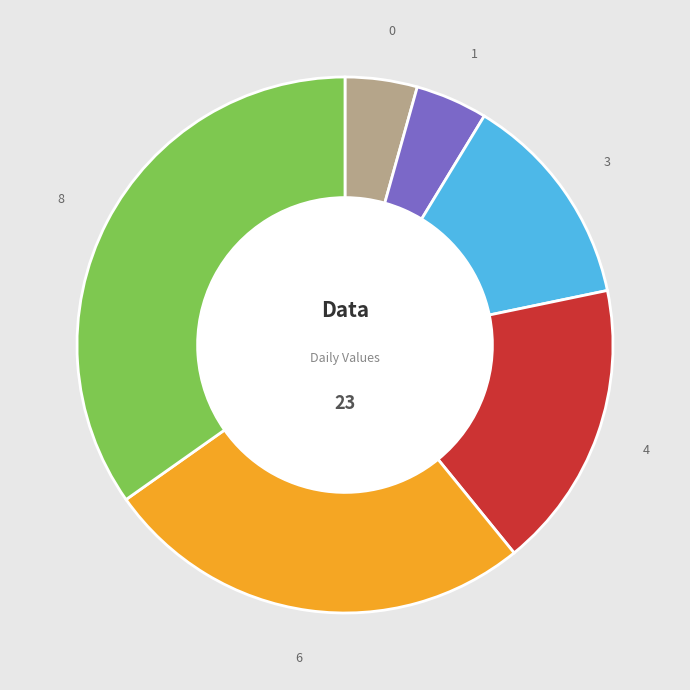

Do 1 and 6 together represent more than half of the pie?

No